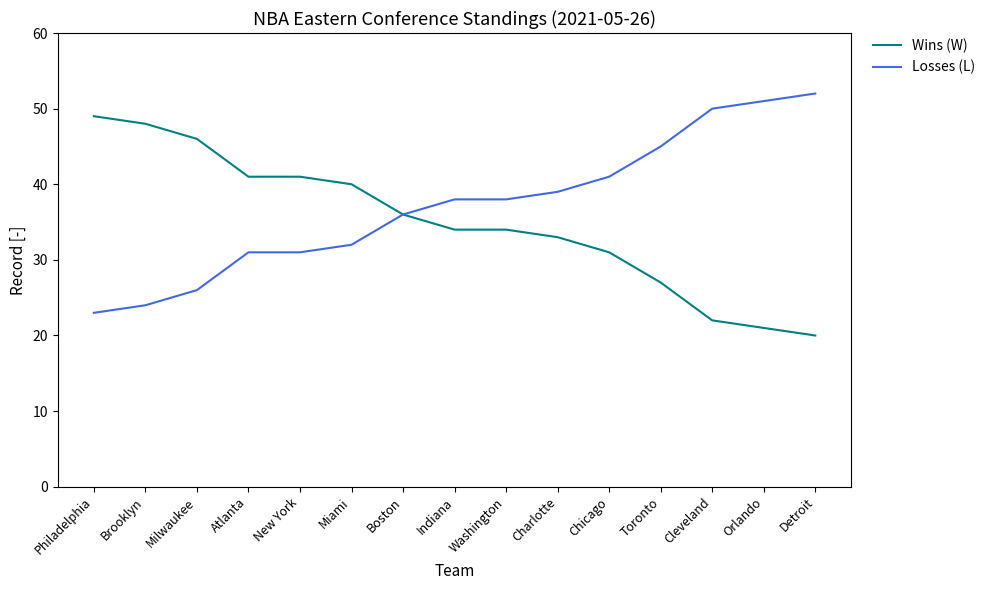

Is this an area chart (filled region under the line)?

No